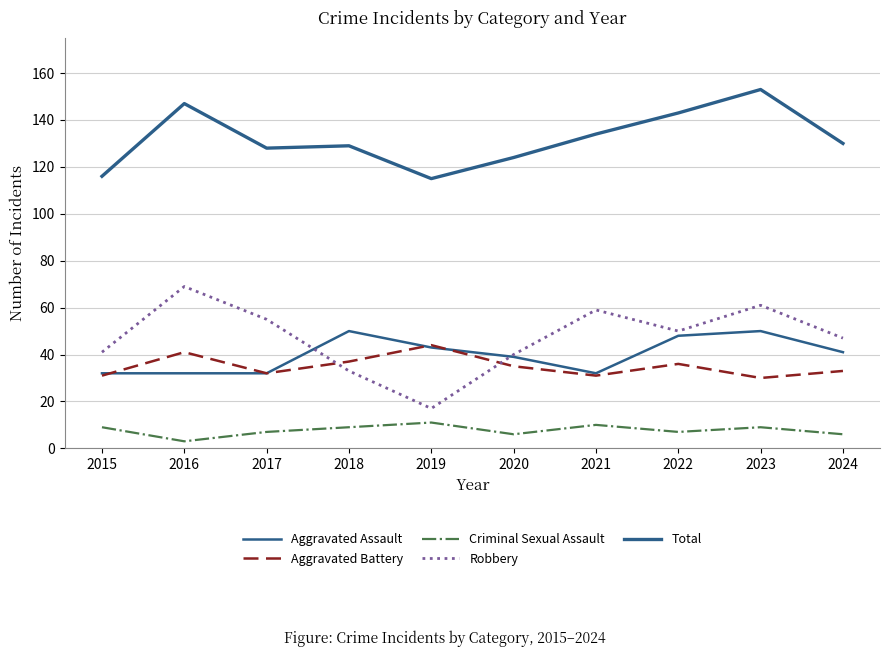

At which category does the chart reach its peak across all series?

2023